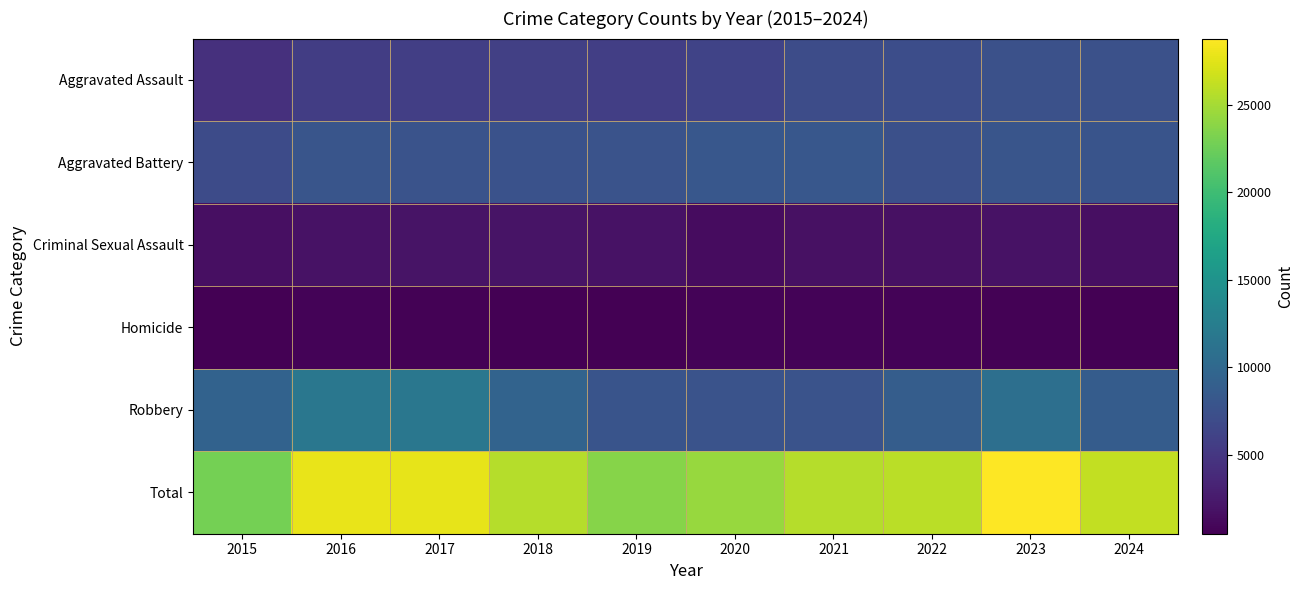

What is the maximum value shown in the chart?

28773